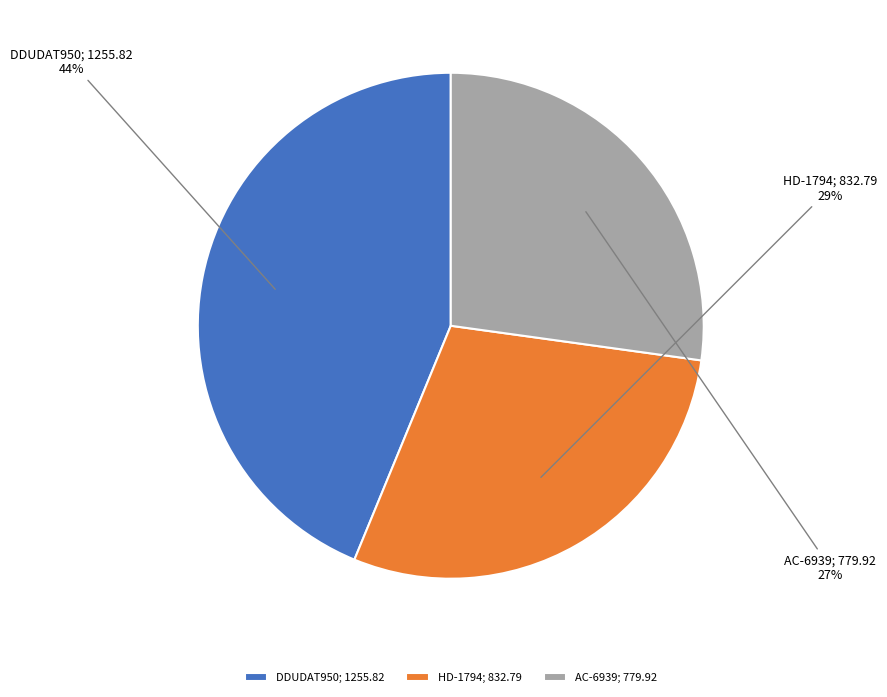

True or false: AC-6939; 779.92 accounts for 18% of the total.

False